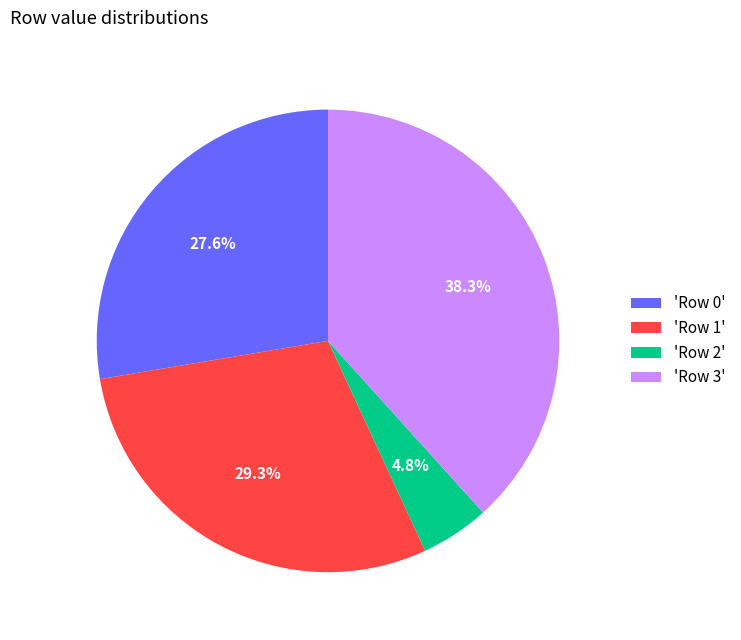

Combined, what portion of the pie is 'Row 0' and 'Row 3'?

65.9%